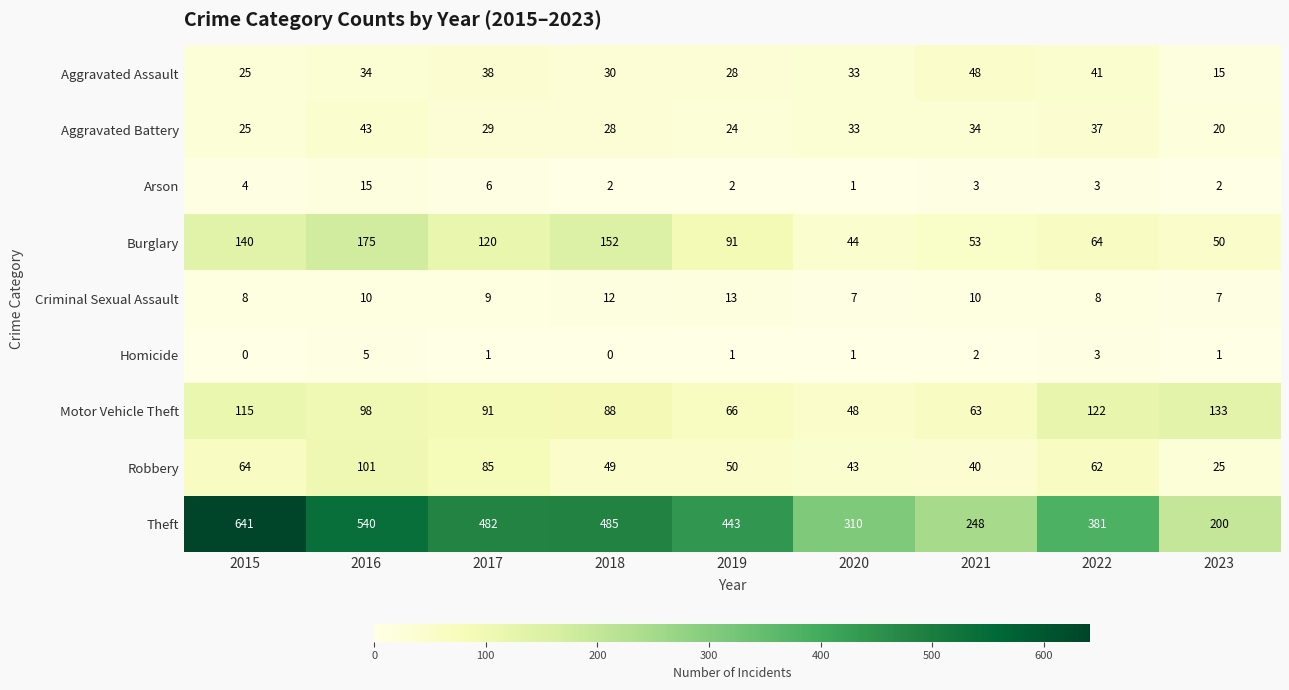

At which label is Theft closest to 420?

2019